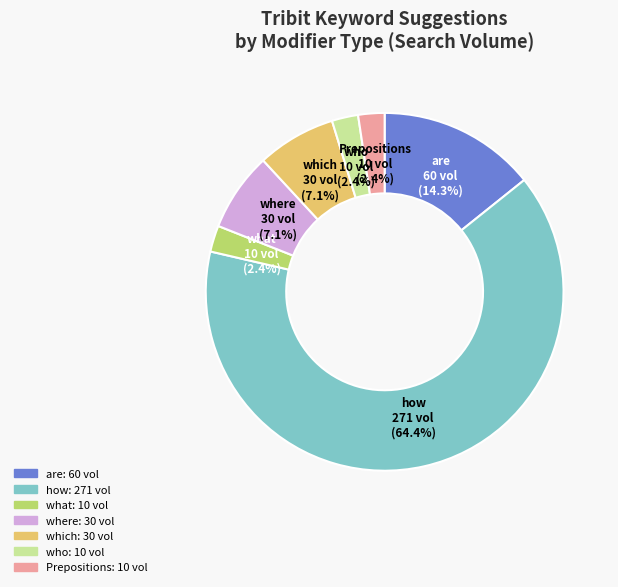

Is there a majority slice in this chart?

Yes